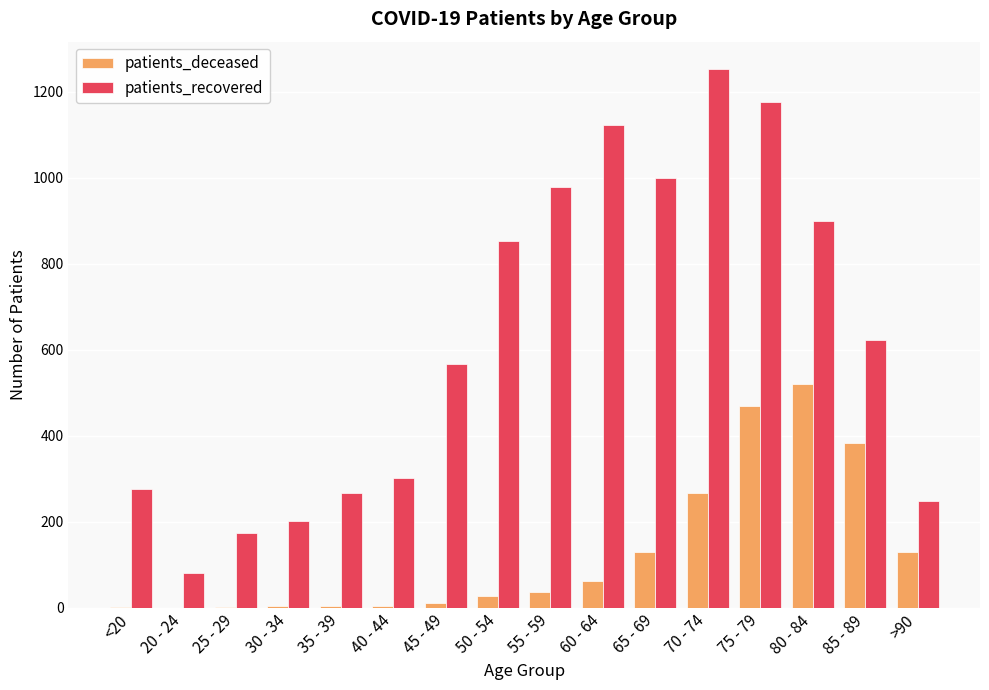

What is the sum of all patients_recovered values?

10023